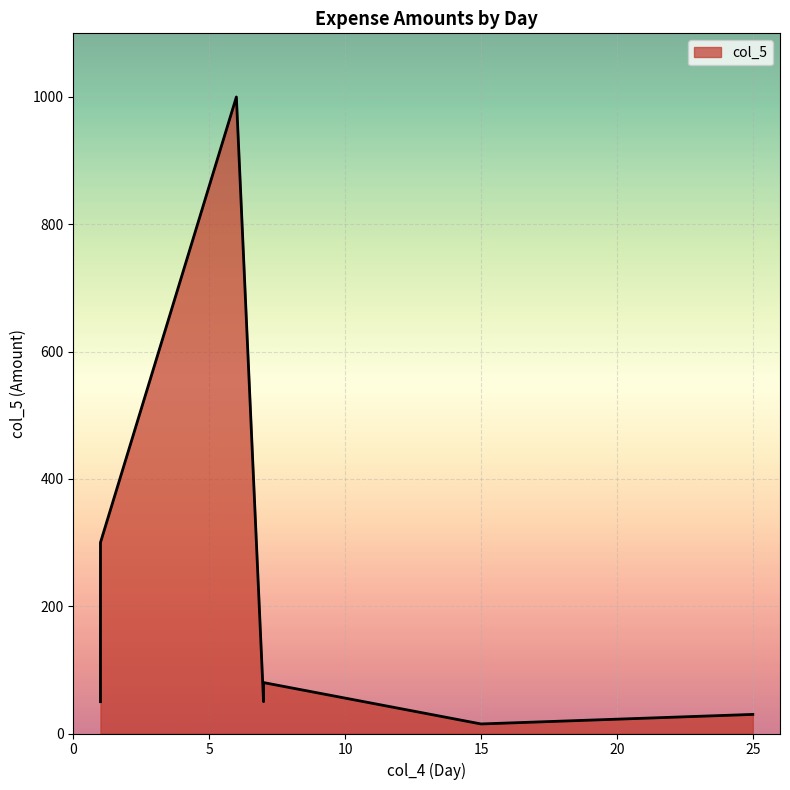

What is the difference between the maximum and second lowest values?

970